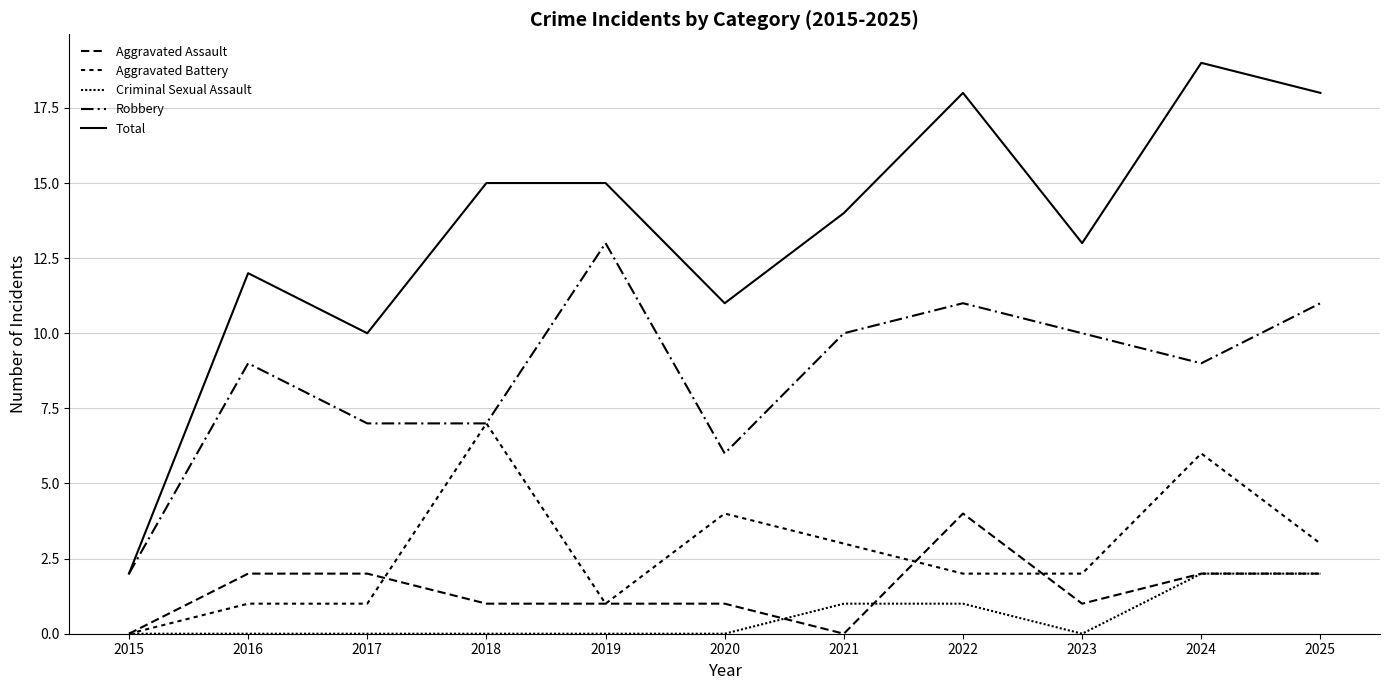

Rank the series by their maximum value, from lowest to highest.

Criminal Sexual Assault, Aggravated Assault, Aggravated Battery, Robbery, Total